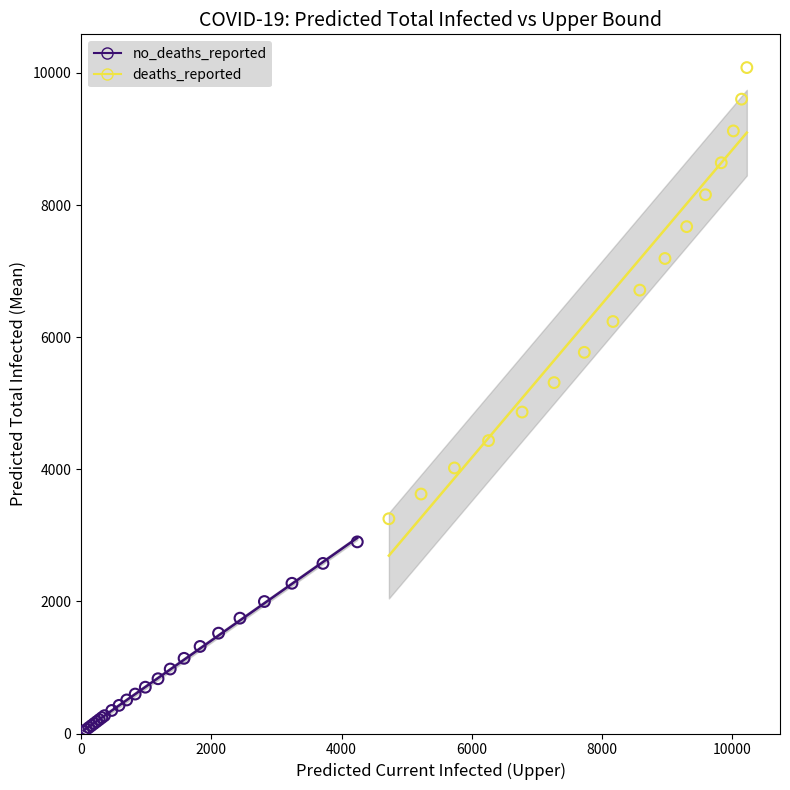

Which series contains the highest Y value?

deaths_reported